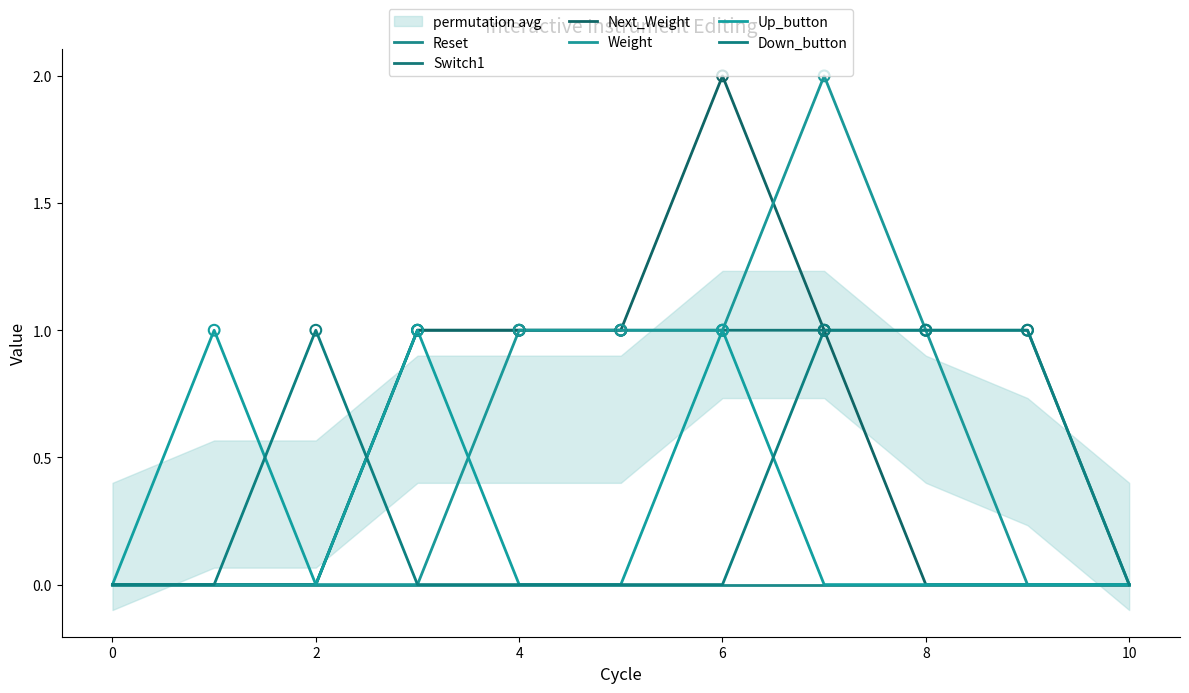

Which series contains the highest Y value?

Next_Weight